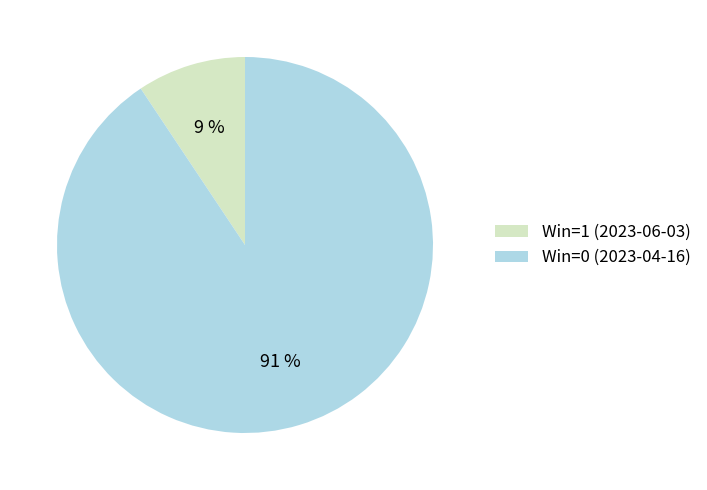

Is the sum of Win=0 (2023-04-16) and Win=1 (2023-06-03) greater than half?

Yes